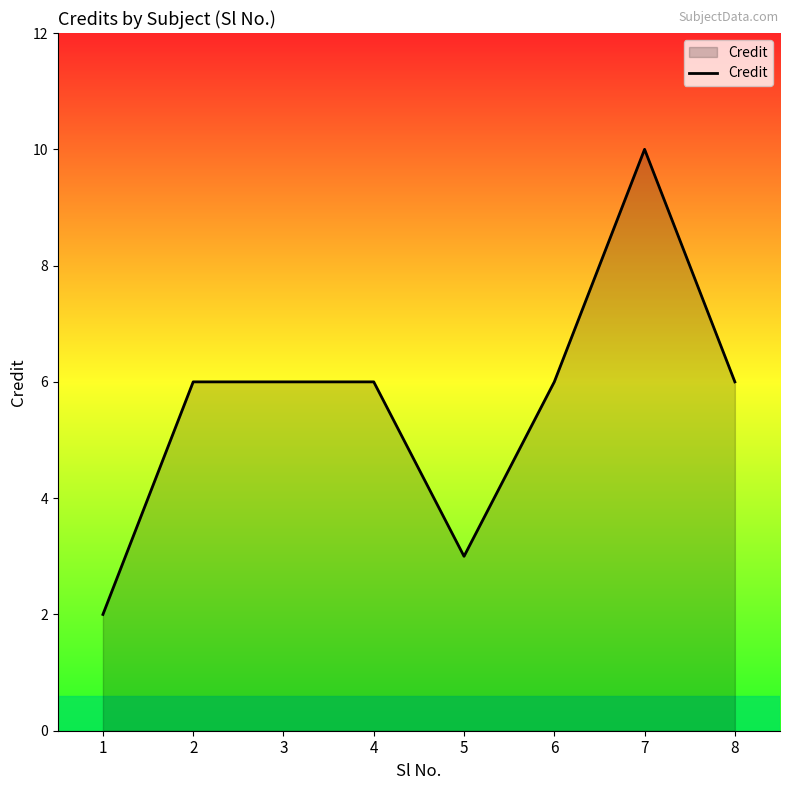

What is the difference between the values at 8 and 5?

3